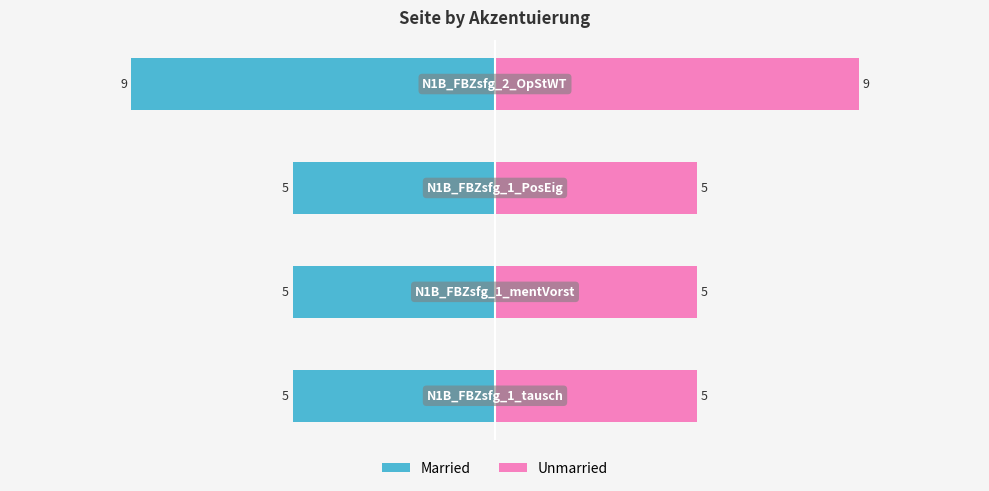

Reading right to left, transcribe all the data shown in this chart.

Married: 0=-9	−5=-5	−10=-5	−15=-5
Unmarried: 0=9	−5=5	−10=5	−15=5